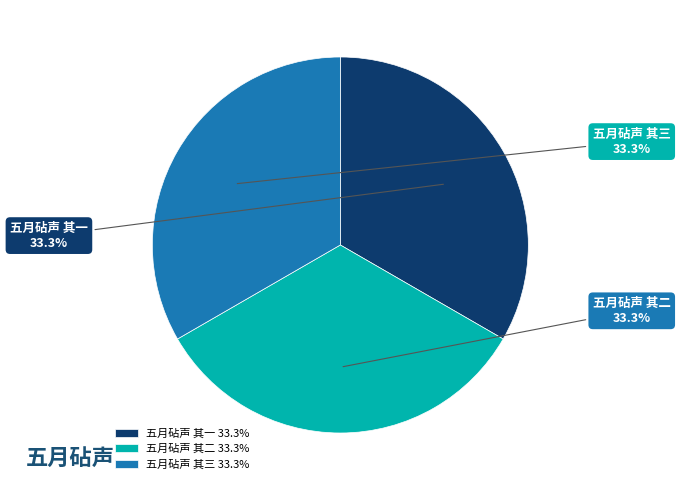

What is the ratio of the value at 五月砧声 其一 to the value at 五月砧声 其二?

1.0